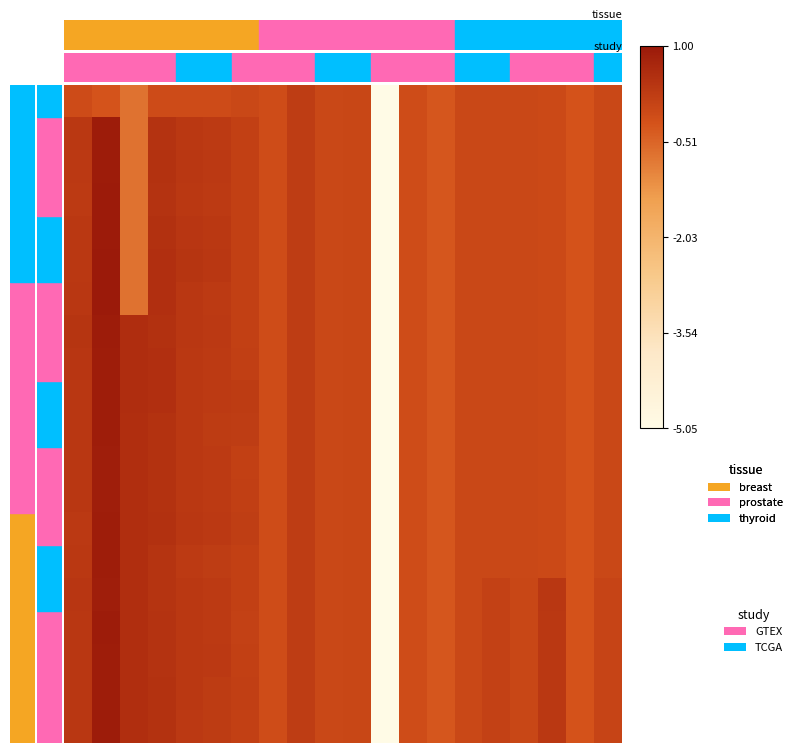

What is the smallest value displayed?

-5.1